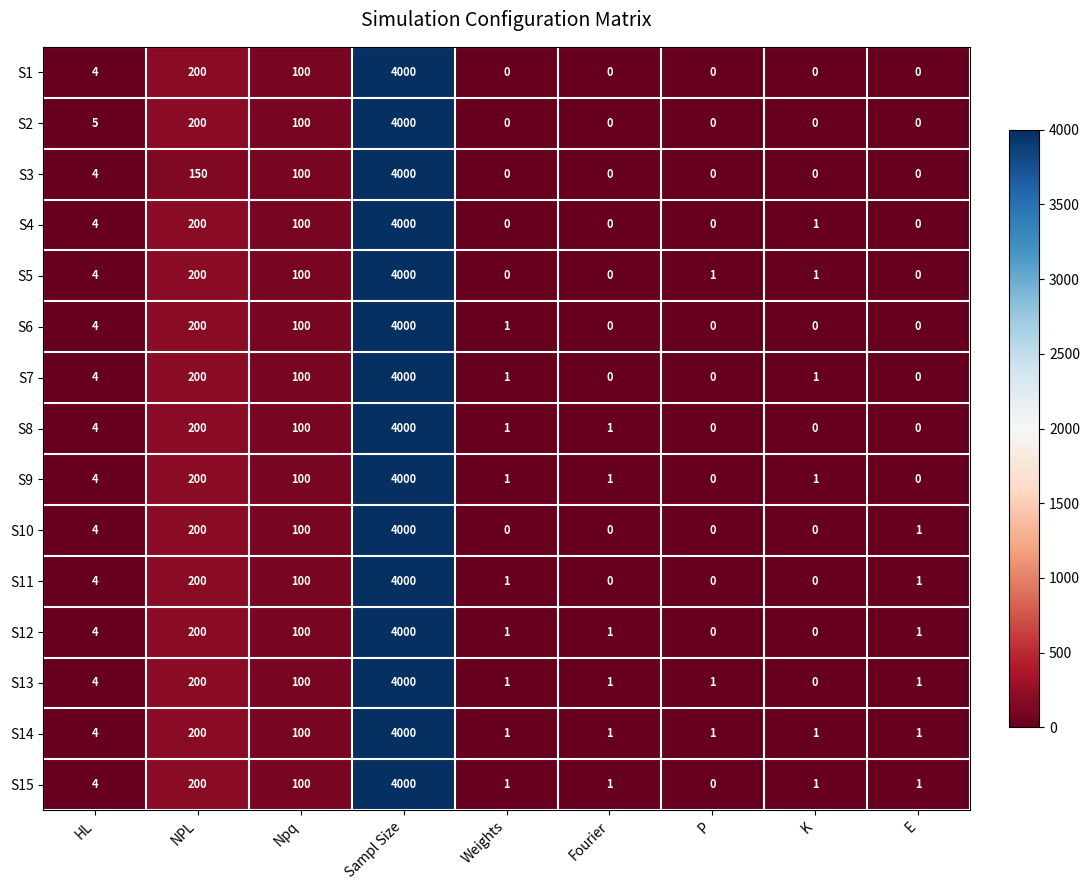

What is the greatest value displayed?

4000